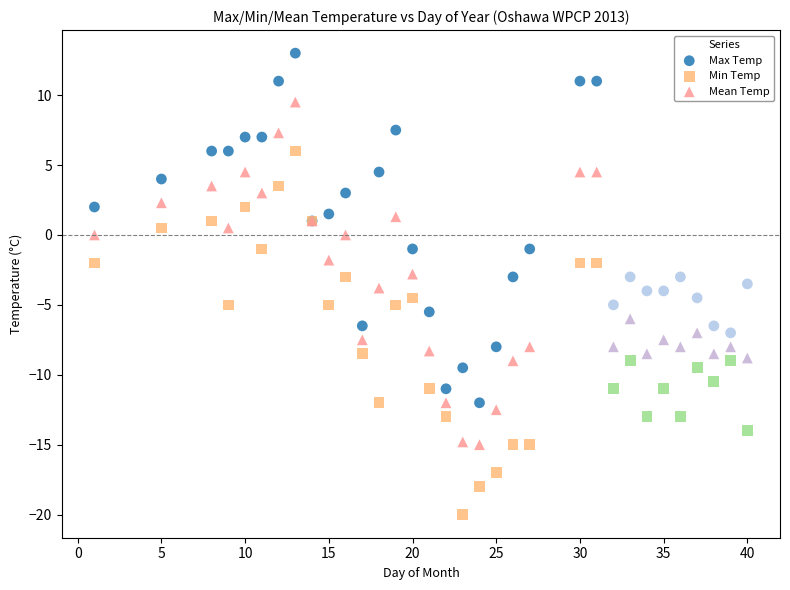

What are all the series names shown in the legend?

Max Temp, Min Temp, Mean Temp